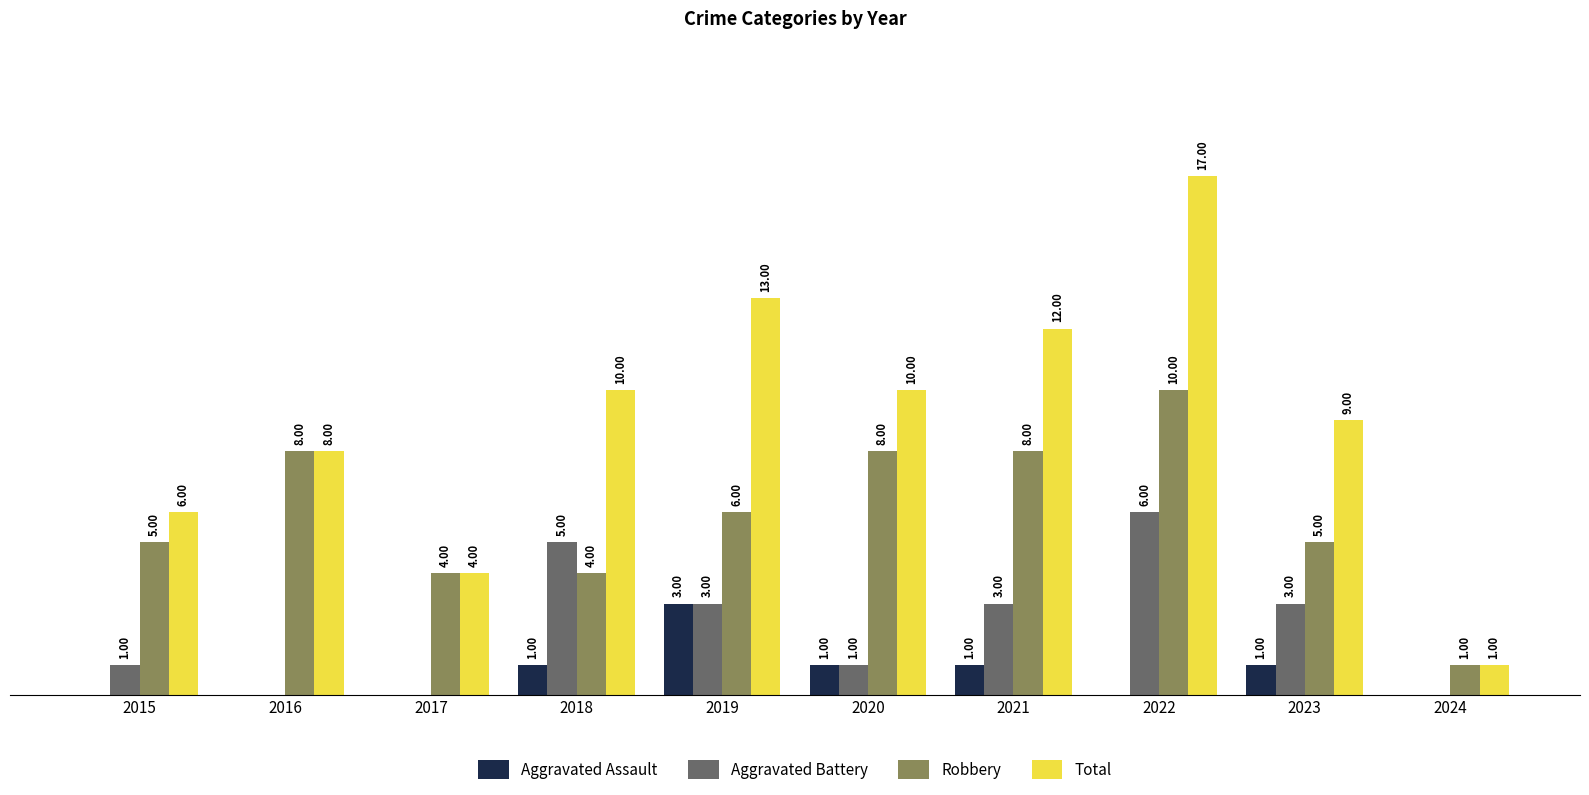

Is the value of Robbery at 2018 greater than the value of Aggravated Battery at 2016?

Yes